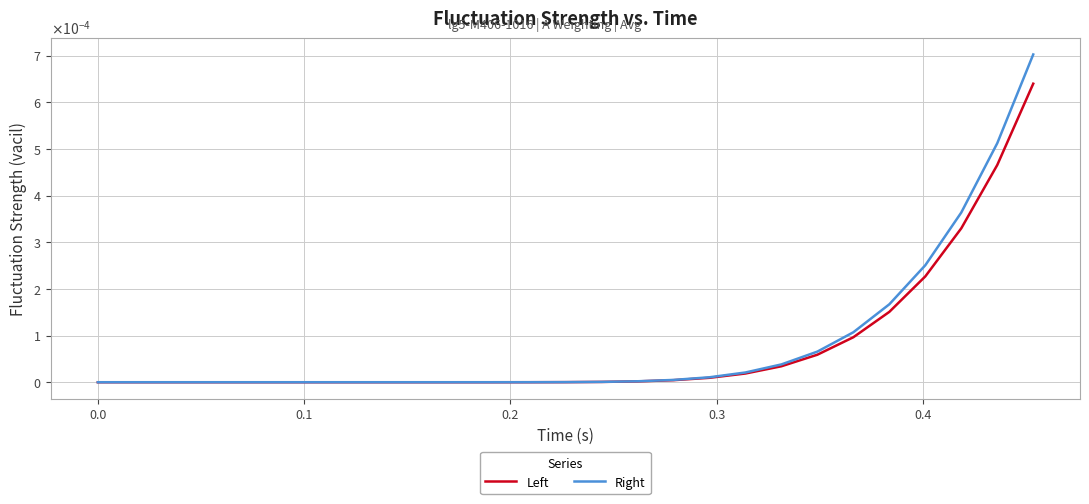

True or false: Left and Right intersect in this chart.

False